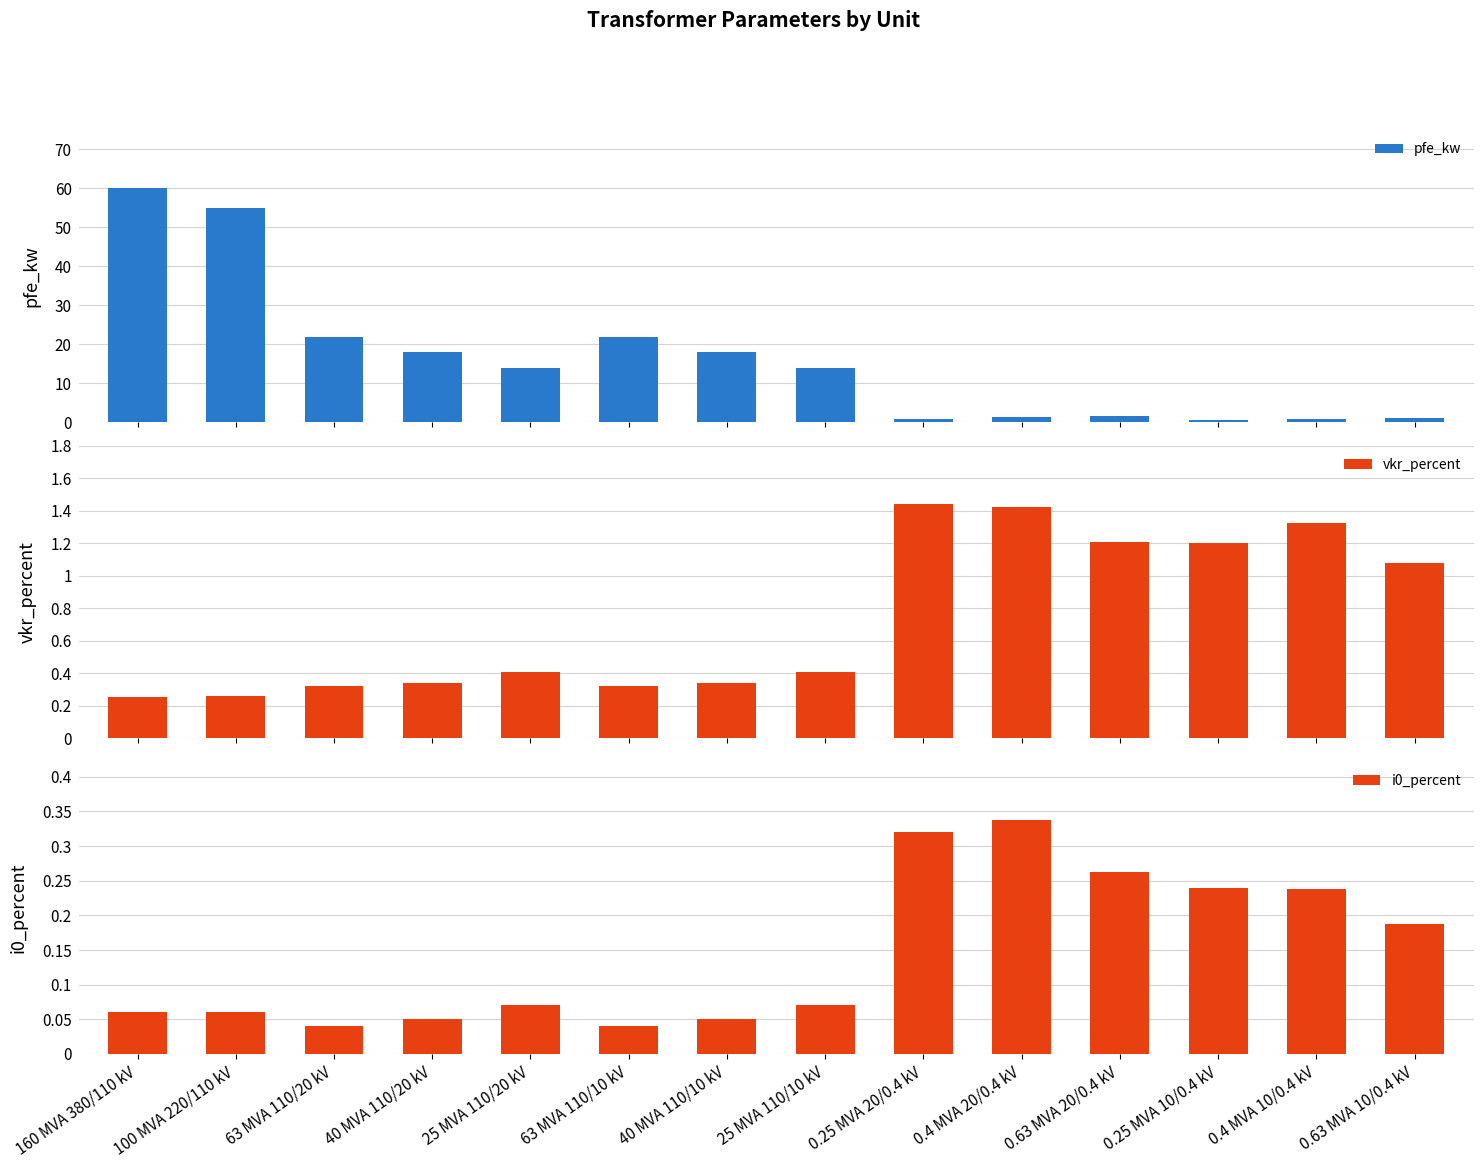

What is the sum of all pfe_kw values?

229.5